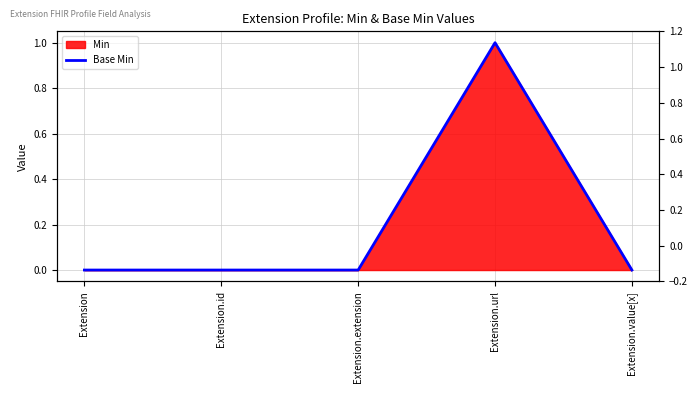

How many values are between 0 and 1?

5